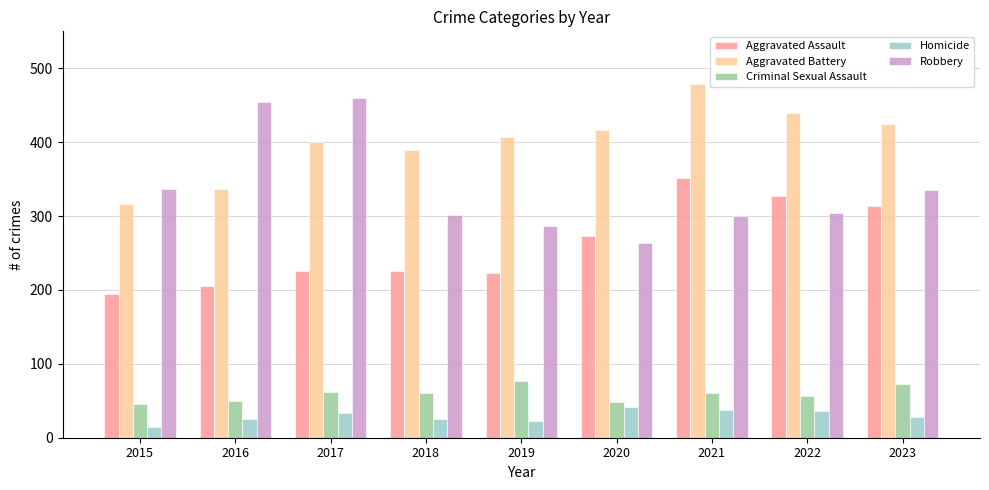

What are all the series names shown in the legend?

Aggravated Assault, Aggravated Battery, Criminal Sexual Assault, Homicide, Robbery